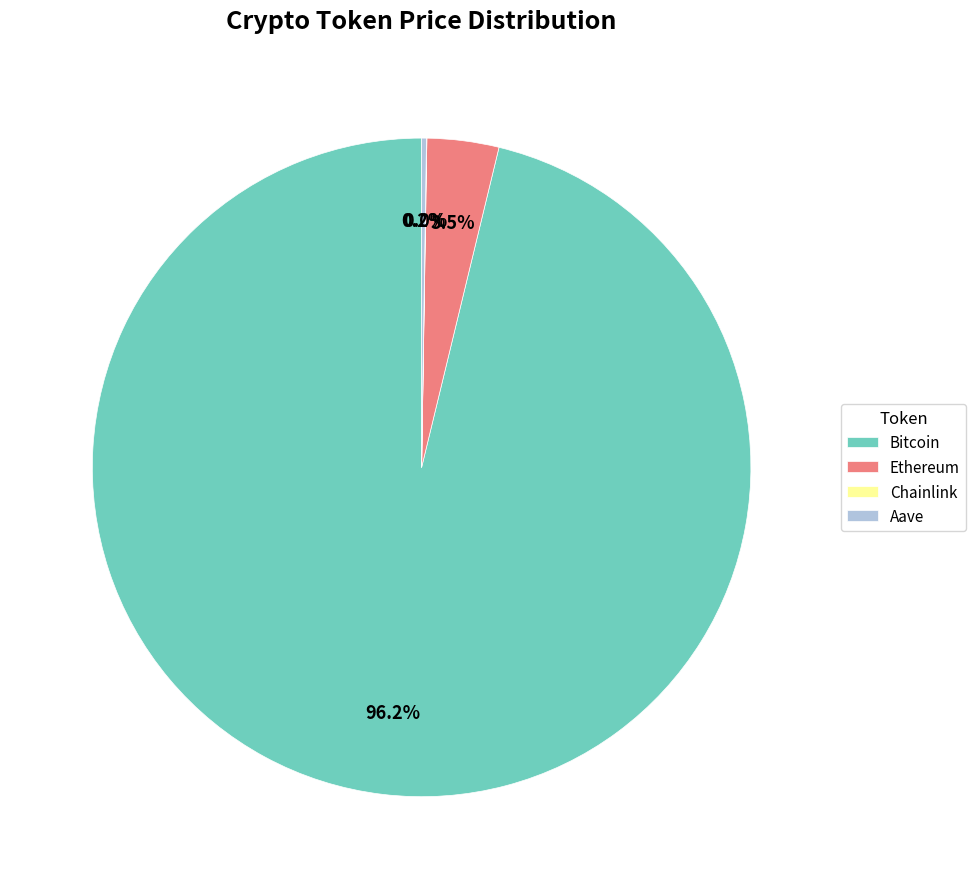

What portion of the pie excludes Ethereum?

96.5%